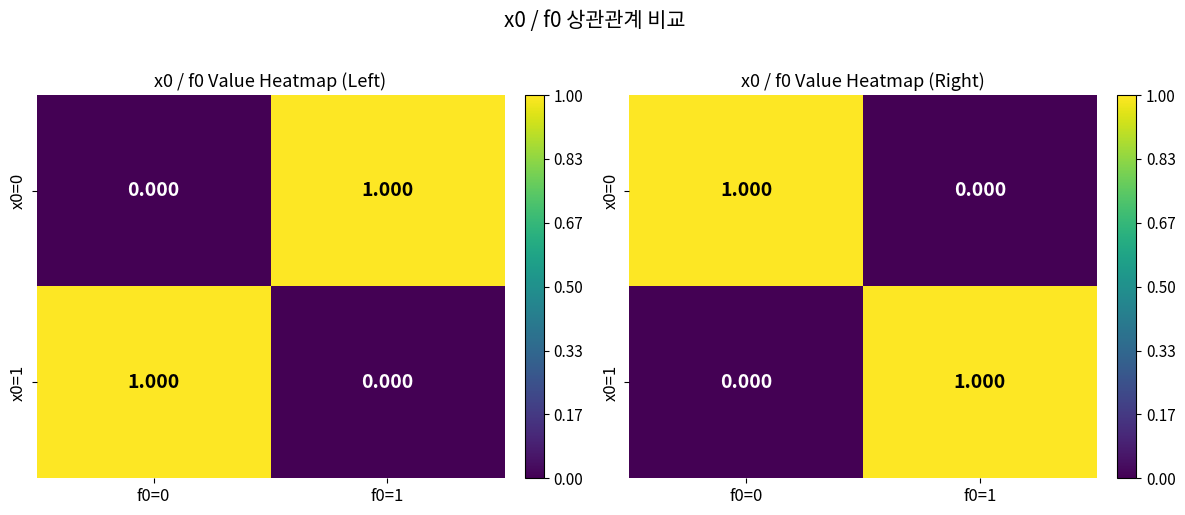

How many values in x0=1 are above zero?

1